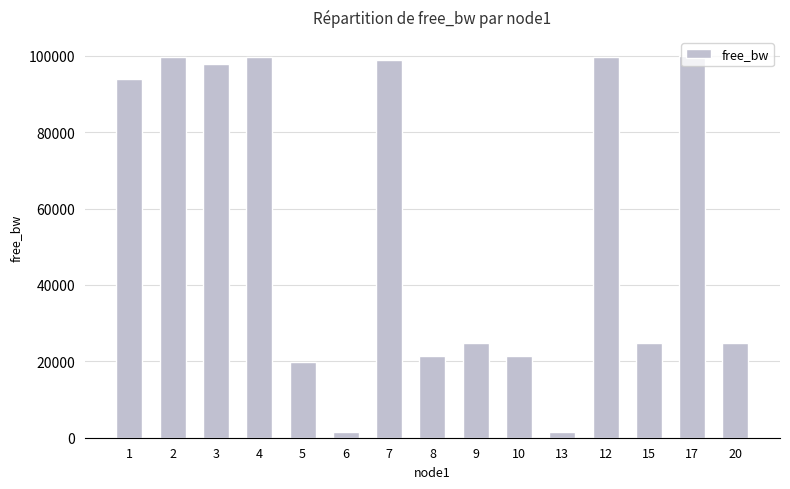

What is the sum of the values at 15 and 12?

124618.0